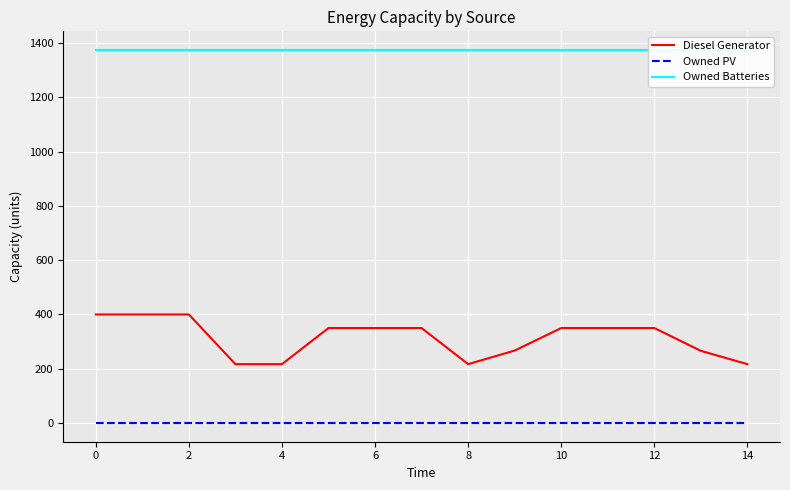

How many Diesel Generator values are between 217 and 350?

12